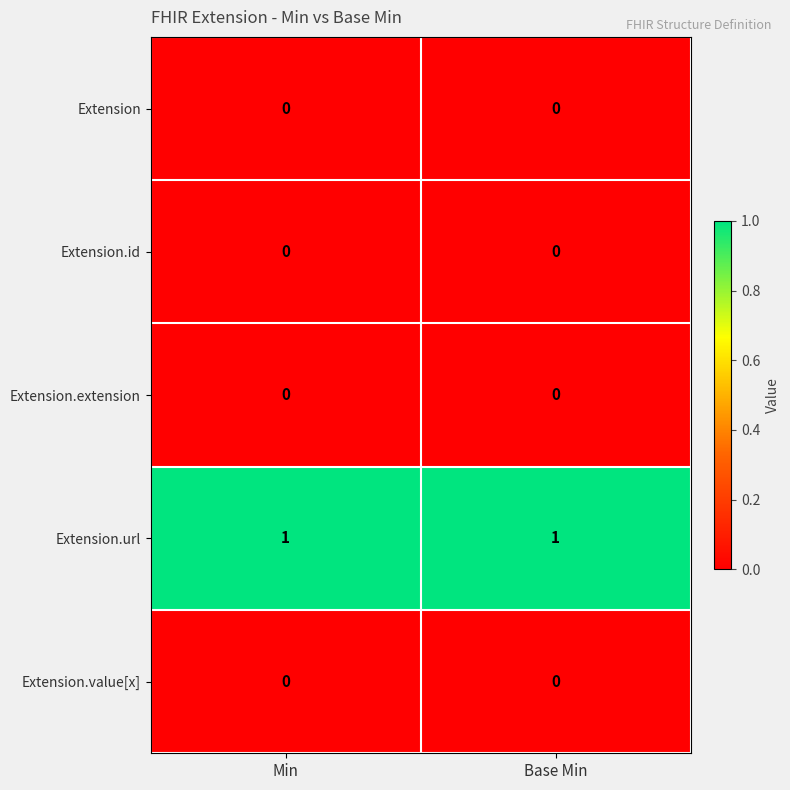

True or false: Extension.value[x] has a value of 0 at Min.

True